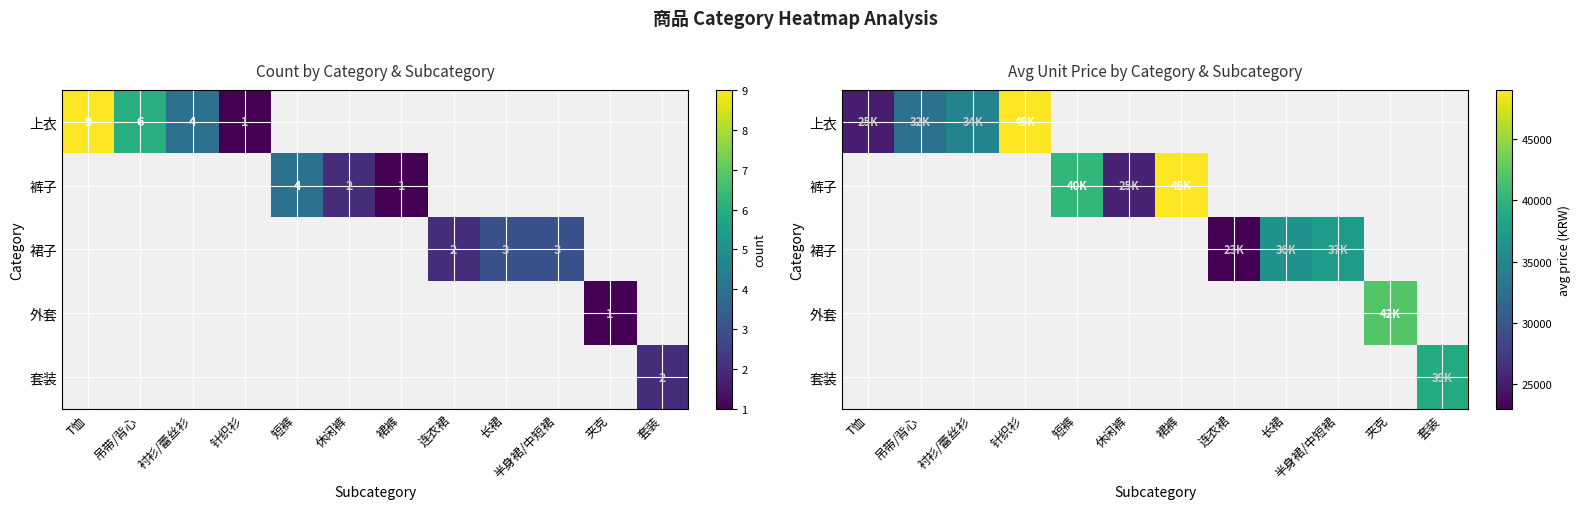

How many series are shown in this chart?

5